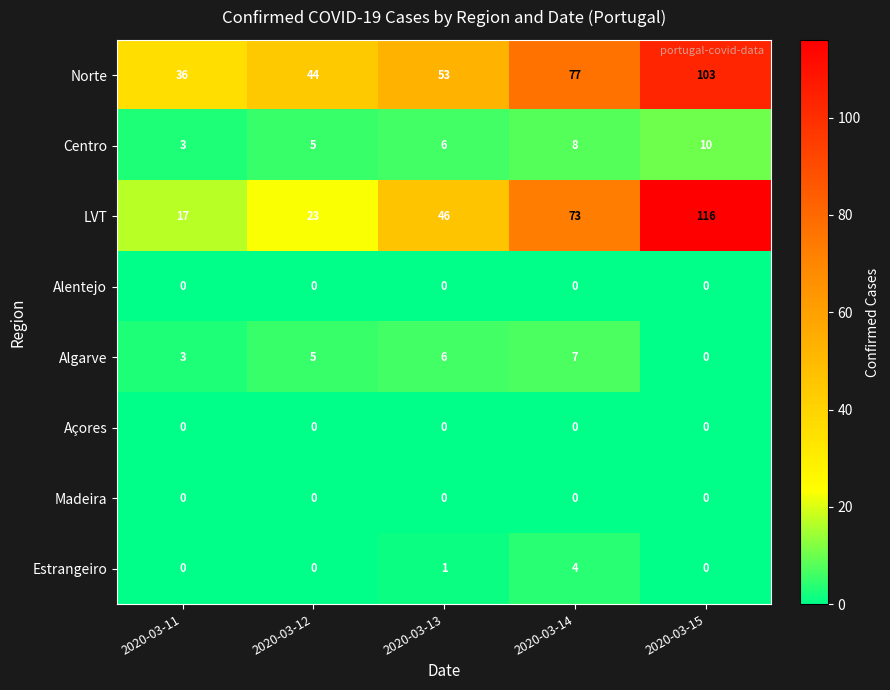

What is the minimum value for LVT?

17